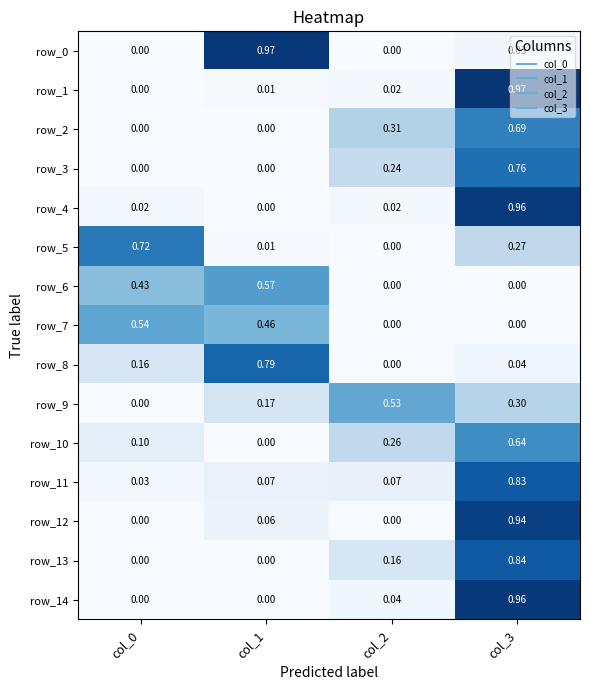

Is the value of row_4 at col_1 greater than the value of row_7 at col_0?

No